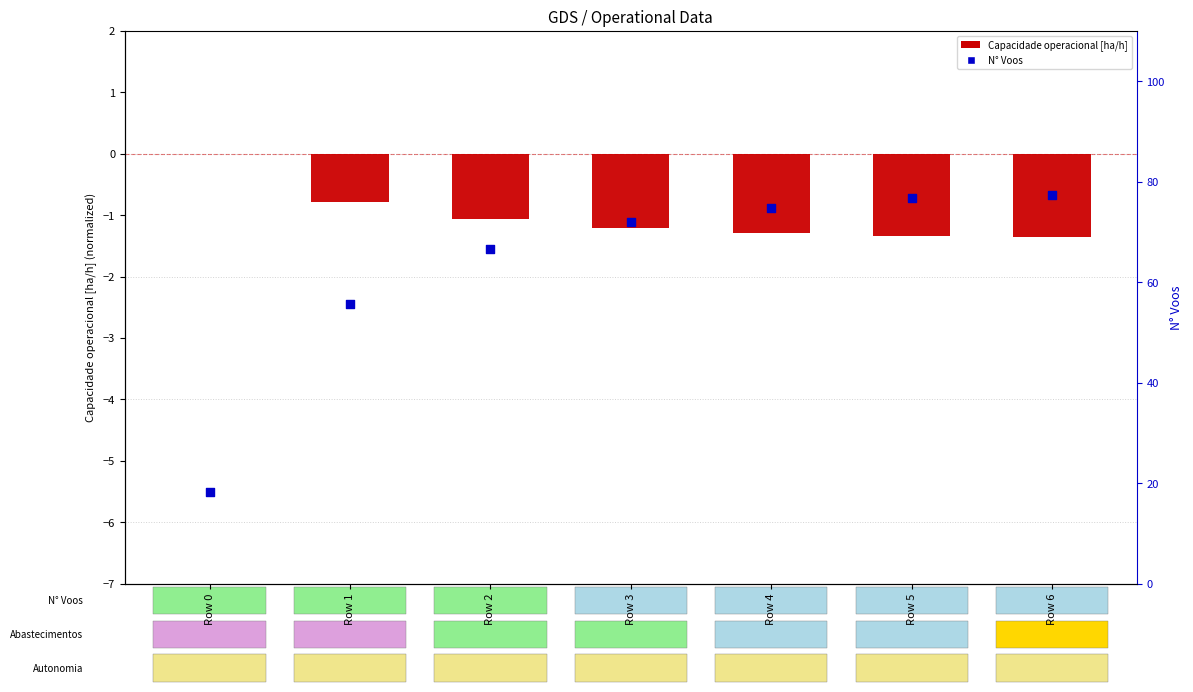

Which series has the widest spread of Y values?

N° Voos